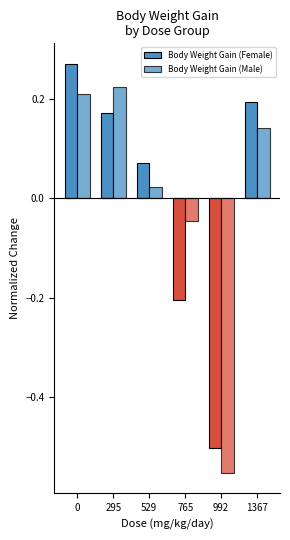

Which series has the largest range (max minus min)?

Body Weight Gain (Female)